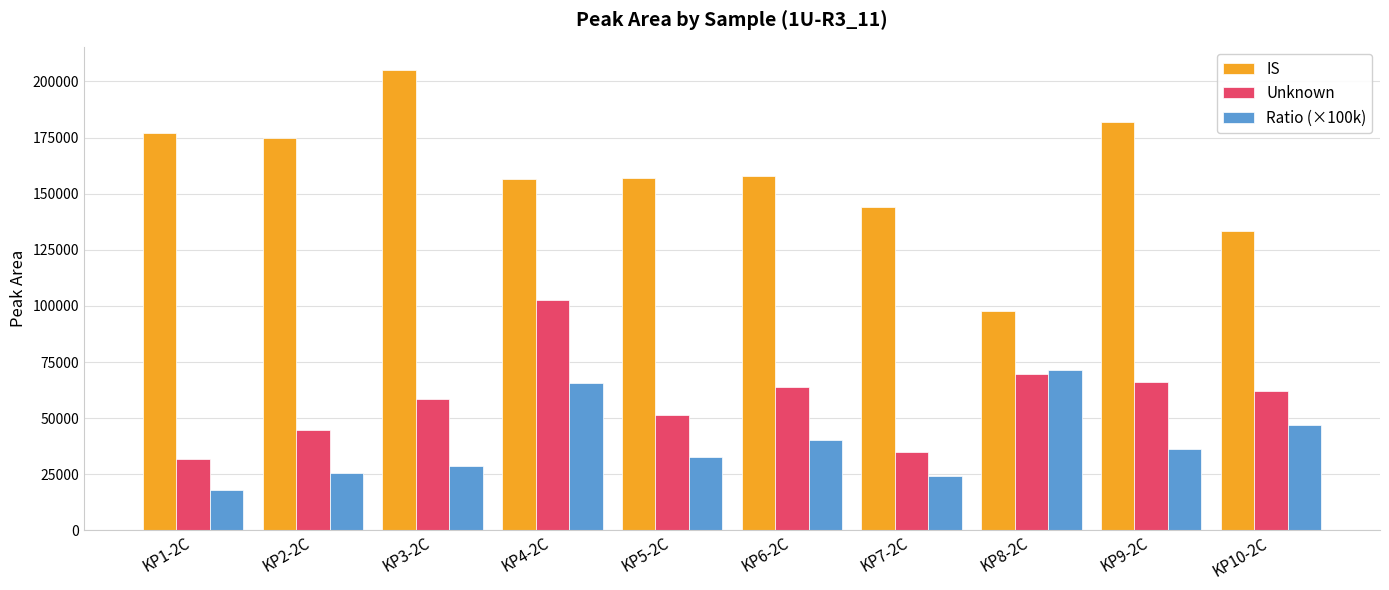

What are all the series names shown in the legend?

IS, Unknown, Ratio (×100k)